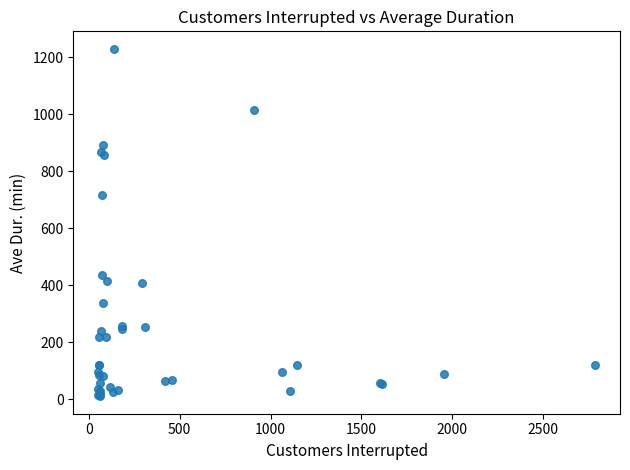

What Y value in the scatter plot is closest to 620?

718.3